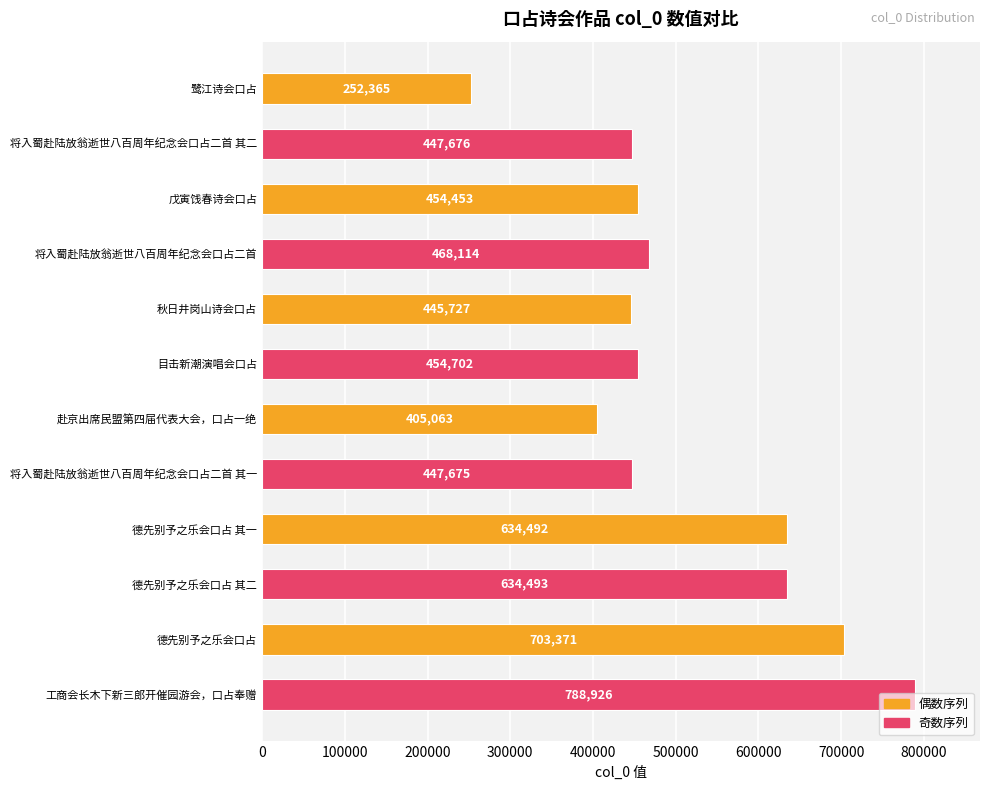

What is the change in value from 秋日井岗山诗会口占 to 赴京出席民盟第四届代表大会，口占一绝?

-40664